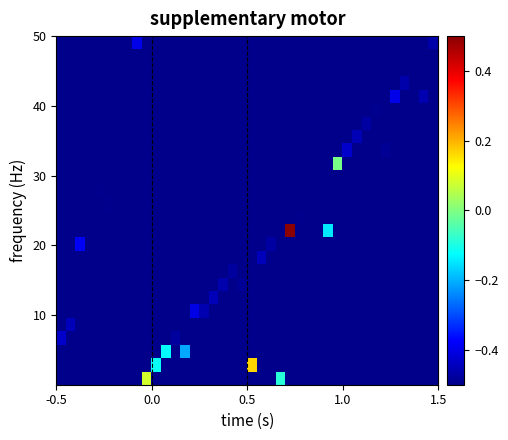

Reading left to right, what are all the values shown in this chart?

row_0: -0.5	-0.5	-0.5	-0.5	-0.5	-0.5	-0.5	-0.5	-0.5	0.1	-0.5	-0.5	-0.5	-0.5	-0.5	-0.5	-0.5	-0.5	-0.5	-0.5	-0.5	-0.5	-0.5	-0.1	-0.5	-0.5	-0.5	-0.5	-0.5	-0.5	-0.5	-0.5	-0.5	-0.5	-0.5	-0.5	-0.5	-0.5	-0.5	-0.5
row_1: -0.5	-0.5	-0.5	-0.5	-0.5	-0.5	-0.5	-0.5	-0.5	-0.5	-0.1	-0.5	-0.5	-0.5	-0.5	-0.5	-0.5	-0.5	-0.5	-0.5	0.2	-0.5	-0.5	-0.5	-0.5	-0.5	-0.5	-0.5	-0.5	-0.5	-0.5	-0.5	-0.5	-0.5	-0.5	-0.5	-0.5	-0.5	-0.5	-0.5
row_2: -0.5	-0.5	-0.5	-0.5	-0.5	-0.5	-0.5	-0.5	-0.5	-0.5	-0.5	-0.1	-0.5	-0.2	-0.5	-0.5	-0.5	-0.5	-0.5	-0.5	-0.5	-0.5	-0.5	-0.5	-0.5	-0.5	-0.5	-0.5	-0.5	-0.5	-0.5	-0.5	-0.5	-0.5	-0.5	-0.5	-0.5	-0.5	-0.5	-0.5
row_3: -0.4	-0.5	-0.5	-0.5	-0.5	-0.5	-0.5	-0.5	-0.5	-0.5	-0.5	-0.5	-0.5	-0.5	-0.5	-0.5	-0.5	-0.5	-0.5	-0.5	-0.5	-0.5	-0.5	-0.5	-0.5	-0.5	-0.5	-0.5	-0.5	-0.5	-0.5	-0.5	-0.5	-0.5	-0.5	-0.5	-0.5	-0.5	-0.5	-0.5
row_4: -0.5	-0.4	-0.5	-0.5	-0.5	-0.5	-0.5	-0.5	-0.5	-0.5	-0.5	-0.5	-0.5	-0.5	-0.5	-0.5	-0.5	-0.5	-0.5	-0.5	-0.5	-0.5	-0.5	-0.5	-0.5	-0.5	-0.5	-0.5	-0.5	-0.5	-0.5	-0.5	-0.5	-0.5	-0.5	-0.5	-0.5	-0.5	-0.5	-0.5
row_5: -0.5	-0.5	-0.5	-0.5	-0.5	-0.5	-0.5	-0.5	-0.5	-0.5	-0.5	-0.5	-0.5	-0.5	-0.4	-0.5	-0.5	-0.5	-0.5	-0.5	-0.5	-0.5	-0.5	-0.5	-0.5	-0.5	-0.5	-0.5	-0.5	-0.5	-0.5	-0.5	-0.5	-0.5	-0.5	-0.5	-0.5	-0.5	-0.5	-0.5
row_6: -0.5	-0.5	-0.5	-0.5	-0.5	-0.5	-0.5	-0.5	-0.5	-0.5	-0.5	-0.5	-0.5	-0.5	-0.5	-0.5	-0.4	-0.5	-0.5	-0.5	-0.5	-0.5	-0.5	-0.5	-0.5	-0.5	-0.5	-0.5	-0.5	-0.5	-0.5	-0.5	-0.5	-0.5	-0.5	-0.5	-0.5	-0.5	-0.5	-0.5
row_7: -0.5	-0.5	-0.5	-0.5	-0.5	-0.5	-0.5	-0.5	-0.5	-0.5	-0.5	-0.5	-0.5	-0.5	-0.5	-0.5	-0.5	-0.5	-0.5	-0.5	-0.5	-0.5	-0.5	-0.5	-0.5	-0.5	-0.5	-0.5	-0.5	-0.5	-0.5	-0.5	-0.5	-0.5	-0.5	-0.5	-0.5	-0.5	-0.5	-0.5
row_8: -0.5	-0.5	-0.5	-0.5	-0.5	-0.5	-0.5	-0.5	-0.5	-0.5	-0.5	-0.5	-0.5	-0.5	-0.5	-0.5	-0.5	-0.5	-0.5	-0.5	-0.5	-0.5	-0.5	-0.5	-0.5	-0.5	-0.5	-0.5	-0.5	-0.5	-0.5	-0.5	-0.5	-0.5	-0.5	-0.5	-0.5	-0.5	-0.5	-0.5
row_9: -0.5	-0.5	-0.5	-0.5	-0.5	-0.5	-0.5	-0.5	-0.5	-0.5	-0.5	-0.5	-0.5	-0.5	-0.5	-0.5	-0.5	-0.5	-0.5	-0.5	-0.5	-0.4	-0.5	-0.5	-0.5	-0.5	-0.5	-0.5	-0.5	-0.5	-0.5	-0.5	-0.5	-0.5	-0.5	-0.5	-0.5	-0.5	-0.5	-0.5
row_10: -0.5	-0.5	-0.4	-0.5	-0.5	-0.5	-0.5	-0.5	-0.5	-0.5	-0.5	-0.5	-0.5	-0.5	-0.5	-0.5	-0.5	-0.5	-0.5	-0.5	-0.5	-0.5	-0.5	-0.5	-0.5	-0.5	-0.5	-0.5	-0.5	-0.5	-0.5	-0.5	-0.5	-0.5	-0.5	-0.5	-0.5	-0.5	-0.5	-0.5
row_11: -0.5	-0.5	-0.5	-0.5	-0.5	-0.5	-0.5	-0.5	-0.5	-0.5	-0.5	-0.5	-0.5	-0.5	-0.5	-0.5	-0.5	-0.5	-0.5	-0.5	-0.5	-0.5	-0.5	-0.5	0.5	-0.5	-0.5	-0.5	-0.1	-0.5	-0.5	-0.5	-0.5	-0.5	-0.5	-0.5	-0.5	-0.5	-0.5	-0.5
row_12: -0.5	-0.5	-0.5	-0.5	-0.5	-0.5	-0.5	-0.5	-0.5	-0.5	-0.5	-0.5	-0.5	-0.5	-0.5	-0.5	-0.5	-0.5	-0.5	-0.5	-0.5	-0.5	-0.5	-0.5	-0.5	-0.5	-0.5	-0.5	-0.5	-0.5	-0.5	-0.5	-0.5	-0.5	-0.5	-0.5	-0.5	-0.5	-0.5	-0.5
row_13: -0.5	-0.5	-0.5	-0.5	-0.5	-0.5	-0.5	-0.5	-0.5	-0.5	-0.5	-0.5	-0.5	-0.5	-0.5	-0.5	-0.5	-0.5	-0.5	-0.5	-0.5	-0.5	-0.5	-0.5	-0.5	-0.5	-0.5	-0.5	-0.5	-0.5	-0.5	-0.5	-0.5	-0.5	-0.5	-0.5	-0.5	-0.5	-0.5	-0.5
row_14: -0.5	-0.5	-0.5	-0.5	-0.5	-0.5	-0.5	-0.5	-0.5	-0.5	-0.5	-0.5	-0.5	-0.5	-0.5	-0.5	-0.5	-0.5	-0.5	-0.5	-0.5	-0.5	-0.5	-0.5	-0.5	-0.5	-0.5	-0.5	-0.5	-0.5	-0.5	-0.5	-0.5	-0.5	-0.5	-0.5	-0.5	-0.5	-0.5	-0.5
row_15: -0.5	-0.5	-0.5	-0.5	-0.5	-0.5	-0.5	-0.5	-0.5	-0.5	-0.5	-0.5	-0.5	-0.5	-0.5	-0.5	-0.5	-0.5	-0.5	-0.5	-0.5	-0.5	-0.5	-0.5	-0.5	-0.5	-0.5	-0.5	-0.5	-0.5	-0.5	-0.5	-0.5	-0.5	-0.5	-0.5	-0.5	-0.5	-0.5	-0.5
row_16: -0.5	-0.5	-0.5	-0.5	-0.5	-0.5	-0.5	-0.5	-0.5	-0.5	-0.5	-0.5	-0.5	-0.5	-0.5	-0.5	-0.5	-0.5	-0.5	-0.5	-0.5	-0.5	-0.5	-0.5	-0.5	-0.5	-0.5	-0.5	-0.5	-0.0	-0.5	-0.5	-0.5	-0.5	-0.5	-0.5	-0.5	-0.5	-0.5	-0.5
row_17: -0.5	-0.5	-0.5	-0.5	-0.5	-0.5	-0.5	-0.5	-0.5	-0.5	-0.5	-0.5	-0.5	-0.5	-0.5	-0.5	-0.5	-0.5	-0.5	-0.5	-0.5	-0.5	-0.5	-0.5	-0.5	-0.5	-0.5	-0.5	-0.5	-0.5	-0.4	-0.5	-0.5	-0.5	-0.5	-0.5	-0.5	-0.5	-0.5	-0.5
row_18: -0.5	-0.5	-0.5	-0.5	-0.5	-0.5	-0.5	-0.5	-0.5	-0.5	-0.5	-0.5	-0.5	-0.5	-0.5	-0.5	-0.5	-0.5	-0.5	-0.5	-0.5	-0.5	-0.5	-0.5	-0.5	-0.5	-0.5	-0.5	-0.5	-0.5	-0.5	-0.5	-0.5	-0.5	-0.5	-0.5	-0.5	-0.5	-0.5	-0.5
row_19: -0.5	-0.5	-0.5	-0.5	-0.5	-0.5	-0.5	-0.5	-0.5	-0.5	-0.5	-0.5	-0.5	-0.5	-0.5	-0.5	-0.5	-0.5	-0.5	-0.5	-0.5	-0.5	-0.5	-0.5	-0.5	-0.5	-0.5	-0.5	-0.5	-0.5	-0.5	-0.5	-0.5	-0.5	-0.5	-0.5	-0.5	-0.5	-0.5	-0.5
row_20: -0.5	-0.5	-0.5	-0.5	-0.5	-0.5	-0.5	-0.5	-0.5	-0.5	-0.5	-0.5	-0.5	-0.5	-0.5	-0.5	-0.5	-0.5	-0.5	-0.5	-0.5	-0.5	-0.5	-0.5	-0.5	-0.5	-0.5	-0.5	-0.5	-0.5	-0.5	-0.5	-0.5	-0.5	-0.5	-0.5	-0.5	-0.5	-0.5	-0.5
row_21: -0.5	-0.5	-0.5	-0.5	-0.5	-0.5	-0.5	-0.5	-0.5	-0.5	-0.5	-0.5	-0.5	-0.5	-0.5	-0.5	-0.5	-0.5	-0.5	-0.5	-0.5	-0.5	-0.5	-0.5	-0.5	-0.5	-0.5	-0.5	-0.5	-0.5	-0.5	-0.5	-0.5	-0.5	-0.5	-0.4	-0.5	-0.5	-0.5	-0.5
row_22: -0.5	-0.5	-0.5	-0.5	-0.5	-0.5	-0.5	-0.5	-0.5	-0.5	-0.5	-0.5	-0.5	-0.5	-0.5	-0.5	-0.5	-0.5	-0.5	-0.5	-0.5	-0.5	-0.5	-0.5	-0.5	-0.5	-0.5	-0.5	-0.5	-0.5	-0.5	-0.5	-0.5	-0.5	-0.5	-0.5	-0.5	-0.5	-0.5	-0.5
row_23: -0.5	-0.5	-0.5	-0.5	-0.5	-0.5	-0.5	-0.5	-0.5	-0.5	-0.5	-0.5	-0.5	-0.5	-0.5	-0.5	-0.5	-0.5	-0.5	-0.5	-0.5	-0.5	-0.5	-0.5	-0.5	-0.5	-0.5	-0.5	-0.5	-0.5	-0.5	-0.5	-0.5	-0.5	-0.5	-0.5	-0.5	-0.5	-0.5	-0.5
row_24: -0.5	-0.5	-0.5	-0.5	-0.5	-0.5	-0.5	-0.5	-0.5	-0.5	-0.5	-0.5	-0.5	-0.5	-0.5	-0.5	-0.5	-0.5	-0.5	-0.5	-0.5	-0.5	-0.5	-0.5	-0.5	-0.5	-0.5	-0.5	-0.5	-0.5	-0.5	-0.5	-0.5	-0.5	-0.5	-0.5	-0.5	-0.5	-0.5	-0.5
row_25: -0.5	-0.5	-0.5	-0.5	-0.5	-0.5	-0.5	-0.5	-0.4	-0.5	-0.5	-0.5	-0.5	-0.5	-0.5	-0.5	-0.5	-0.5	-0.5	-0.5	-0.5	-0.5	-0.5	-0.5	-0.5	-0.5	-0.5	-0.5	-0.5	-0.5	-0.5	-0.5	-0.5	-0.5	-0.5	-0.5	-0.5	-0.5	-0.5	-0.5